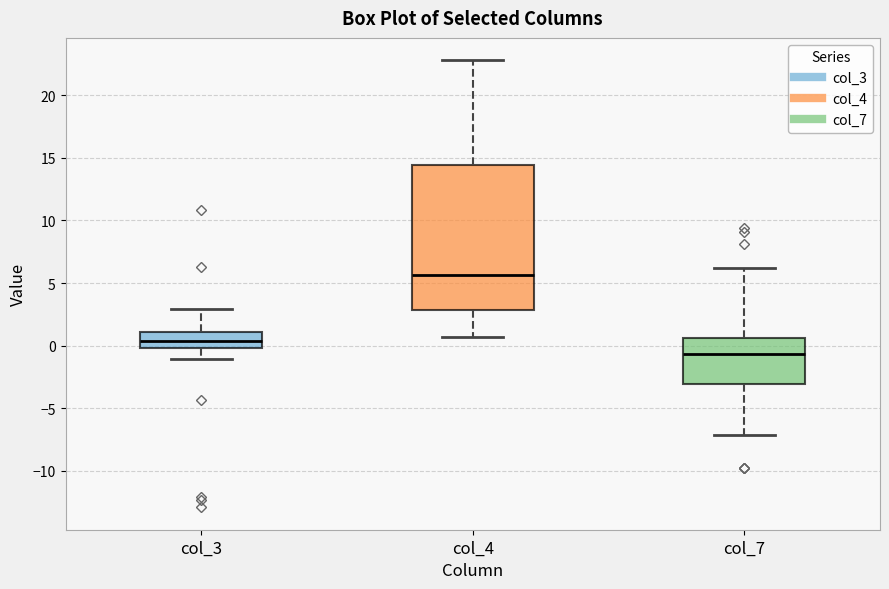

Reading left to right, read every box against the y-axis: the position of its median line, the range the box covers, and the ends of its whiskers. The values are not printed on the chart, so give them approximately, as read against the axis.

col_3: median 0.5, box 0.0 to 1.0, whiskers -1.0 to 3.0
col_4: median 5.5, box 3.0 to 14.5, whiskers 0.5 to 23.0
col_7: median -0.5, box -3.0 to 0.5, whiskers -7.0 to 6.0